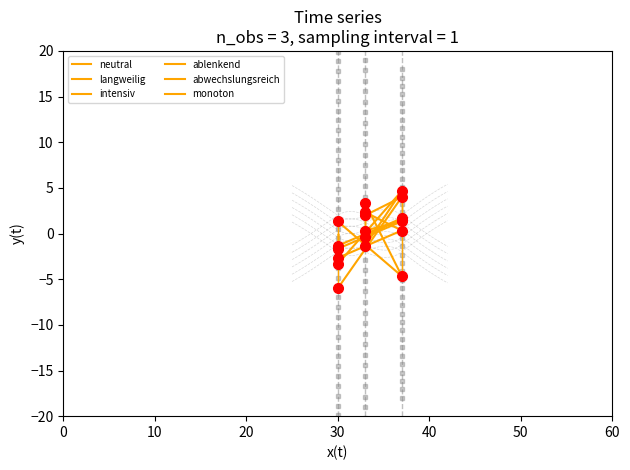

What is the sum of the neutral values at 0 and 20?

-1.3